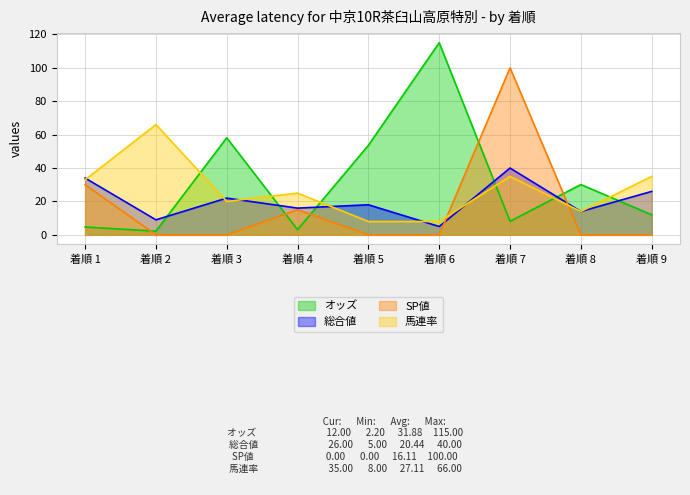

What is the difference between the second highest and minimum values in the オッズ series?

55.9